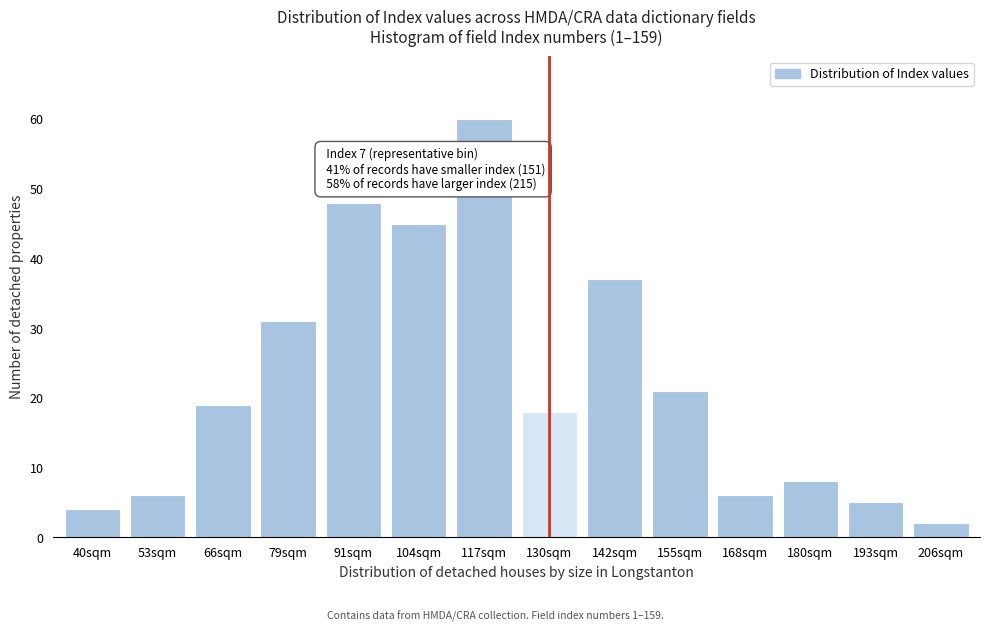

Reading right to left, what are all the values shown in this chart?

206sqm=2	193sqm=5	180sqm=8	168sqm=6	155sqm=21	142sqm=37	130sqm=18	117sqm=60	104sqm=45	91sqm=48	79sqm=31	66sqm=19	53sqm=6	40sqm=4